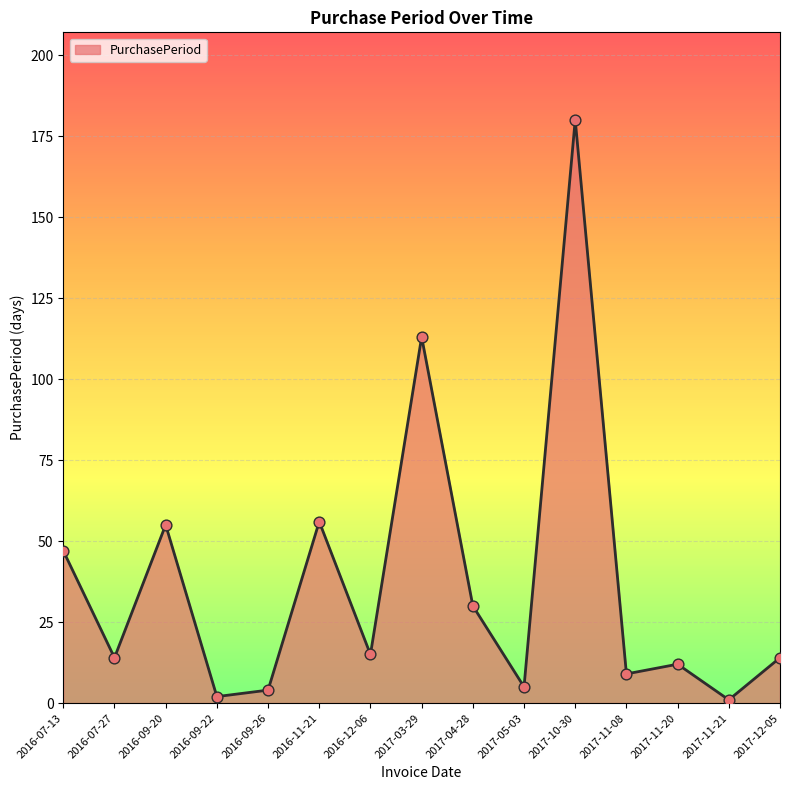

Approximately how many times larger is the value at 2016-11-21 compared to 2017-04-28?

1.9